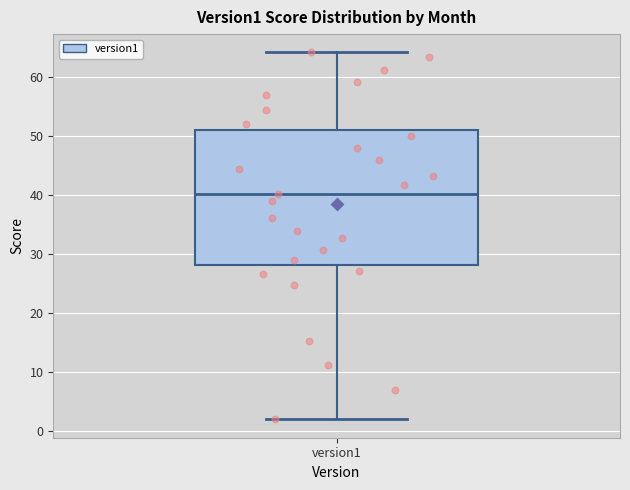

Read this box plot against the y-axis: the position of the median line, the range covered by the box, and the ends of both whiskers. The values are not printed on the chart, so give them approximately, as read against the axis.

median 40, box 28 to 51, whiskers 2 to 64